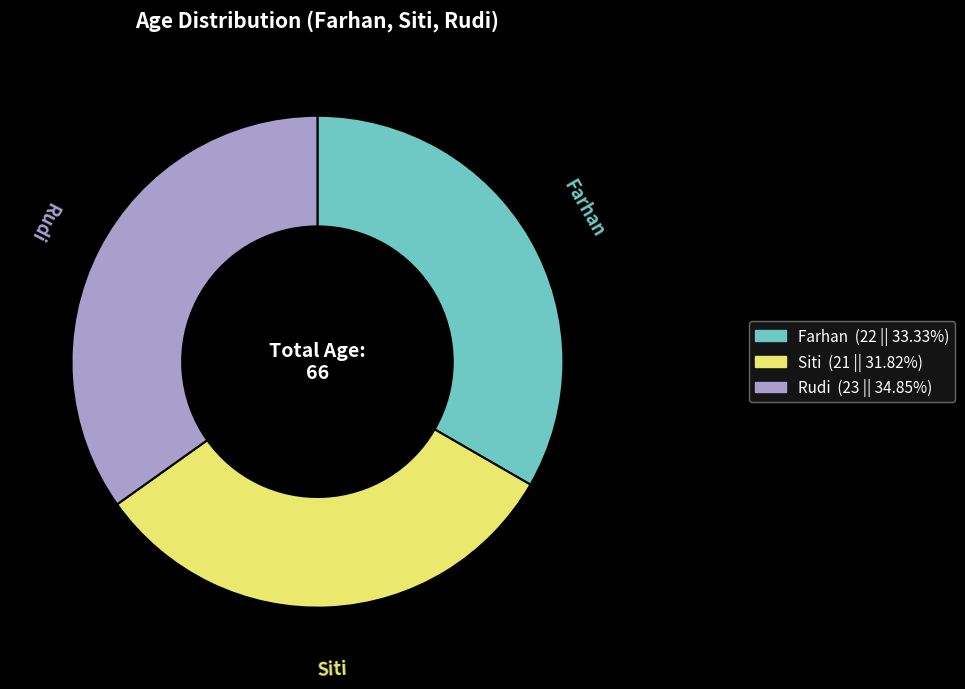

Is the sum of Siti and Rudi greater than half?

Yes